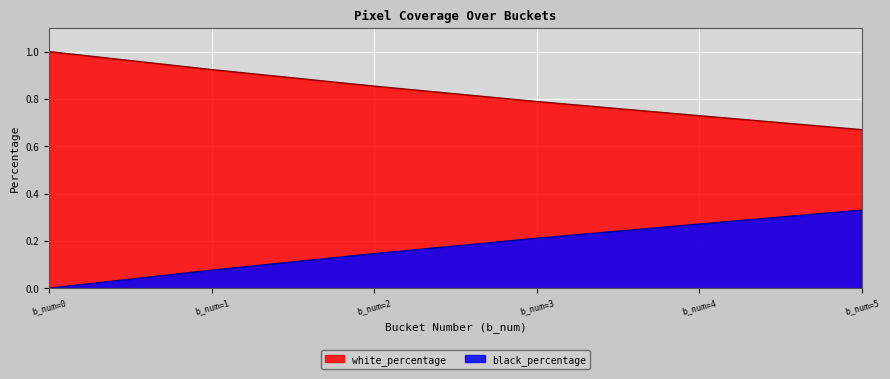

Is the value of white_percentage at b_num=0 greater than the value of black_percentage at b_num=2?

Yes